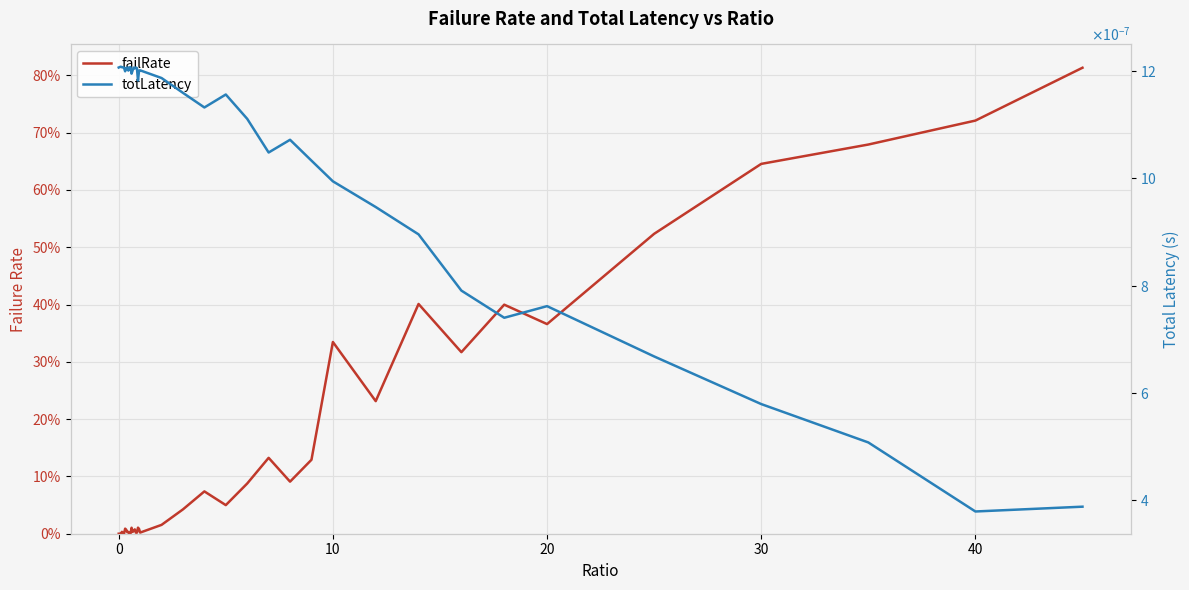

What are all the series names shown in the legend?

failRate, totLatency